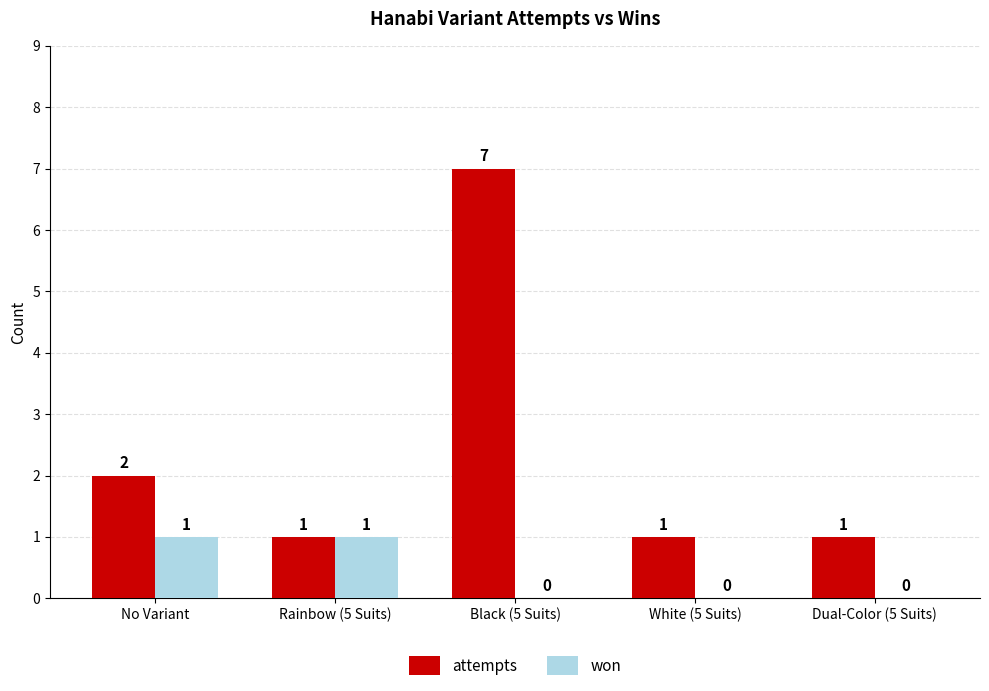

What is the total value across all series at Black (5 Suits)?

7